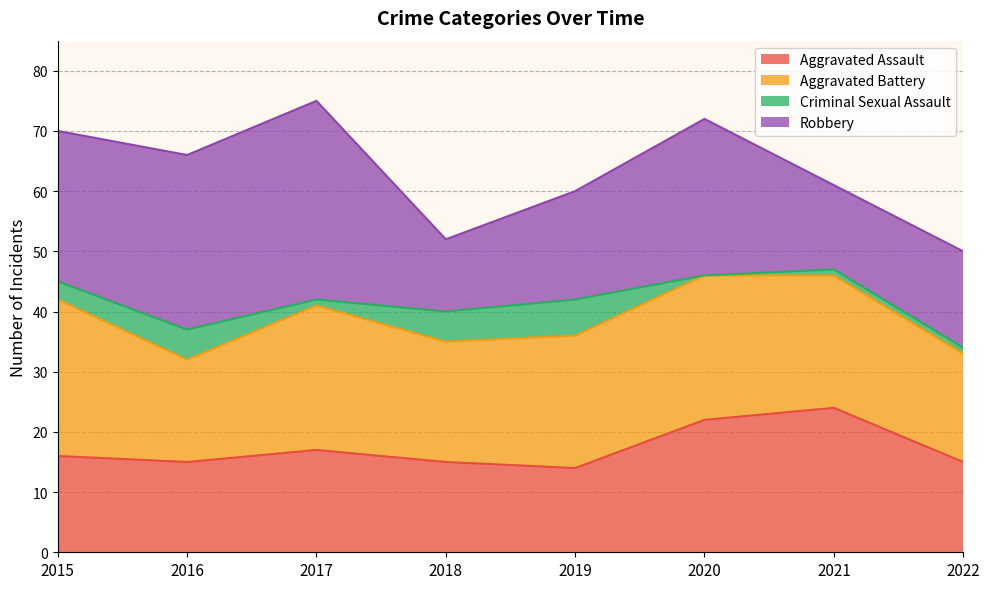

True or false: Aggravated Battery has a value of 22 at 2019.

True